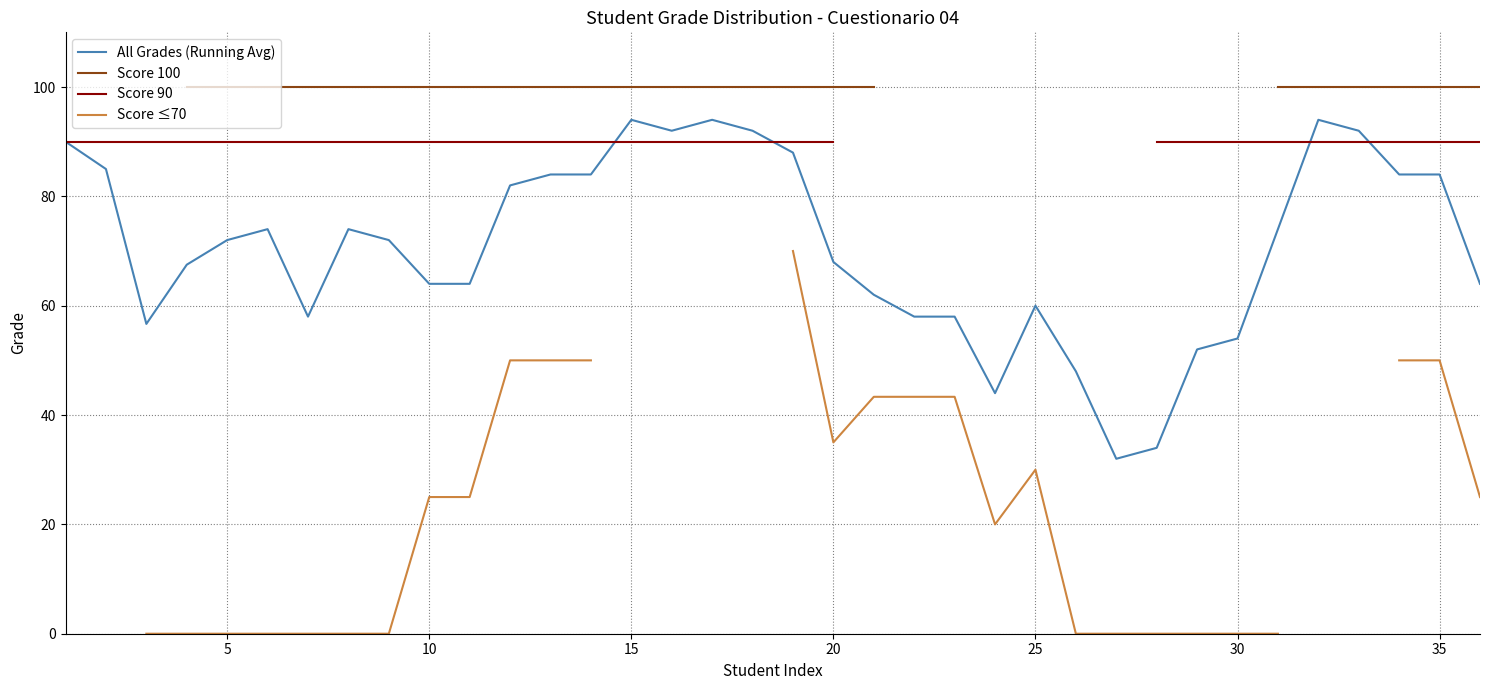

What is the lowest value of the All Grades (Running Avg) series?

32.0